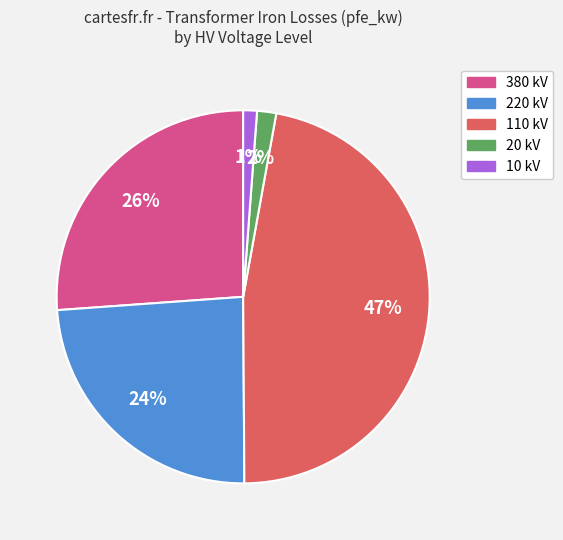

Combined, do 380 kV and 10 kV account for over 50%?

No